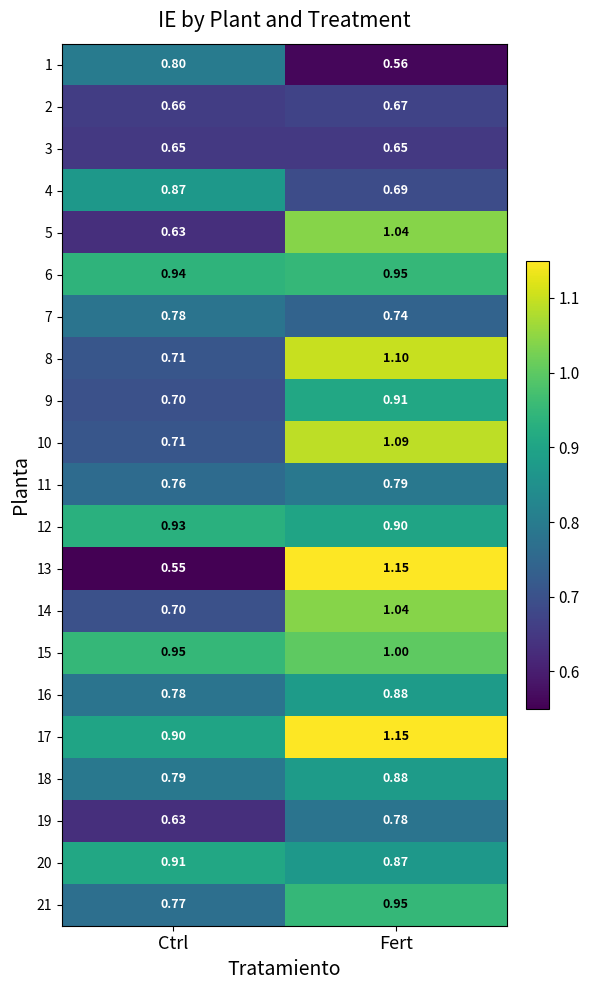

Rank the categories by 5 value from highest to lowest.

Fert, Ctrl